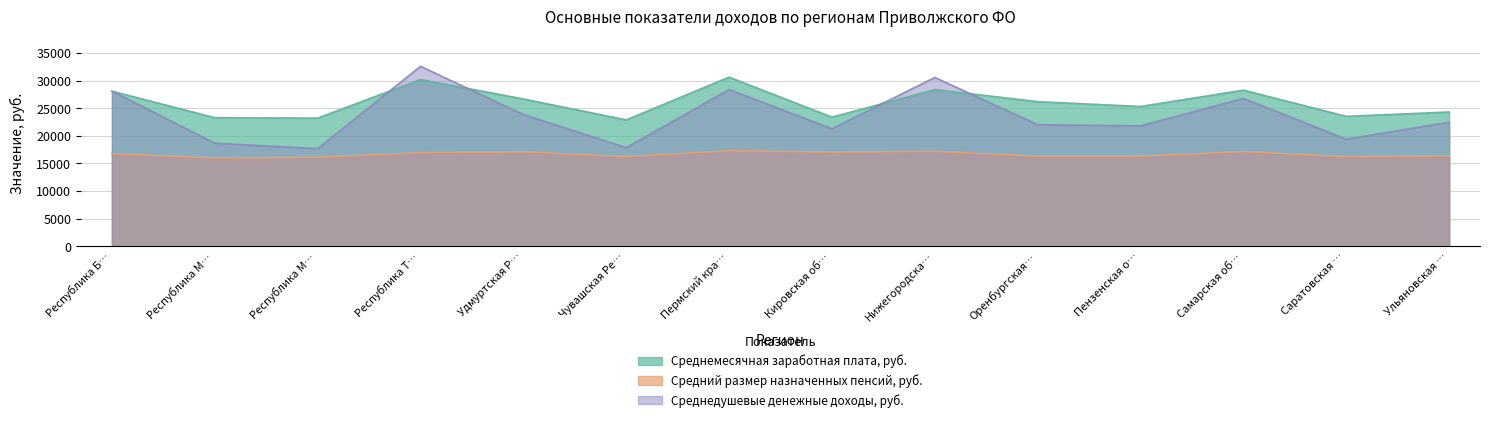

What is the average value of the Среднедушевые денежные доходы, руб. series?

23692